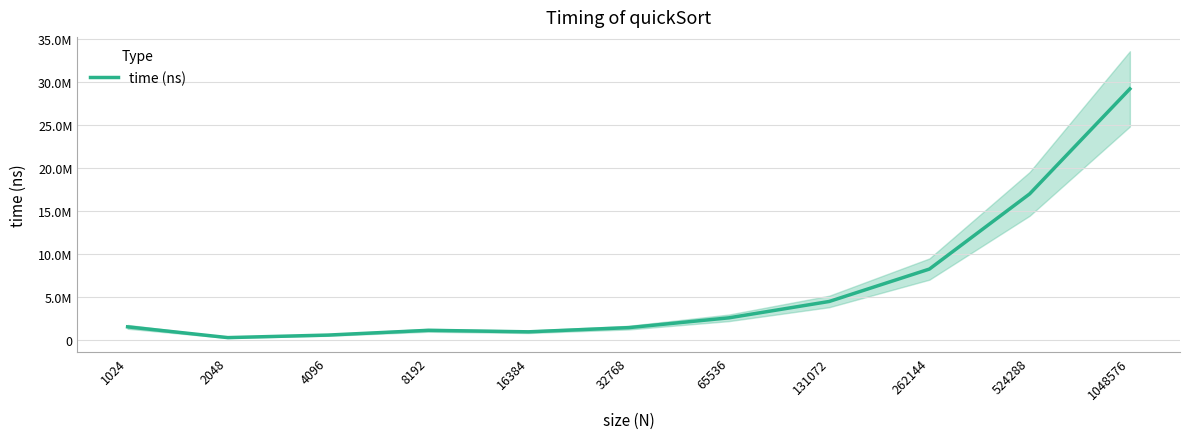

Does the chart display data point markers on the line(s)?

No